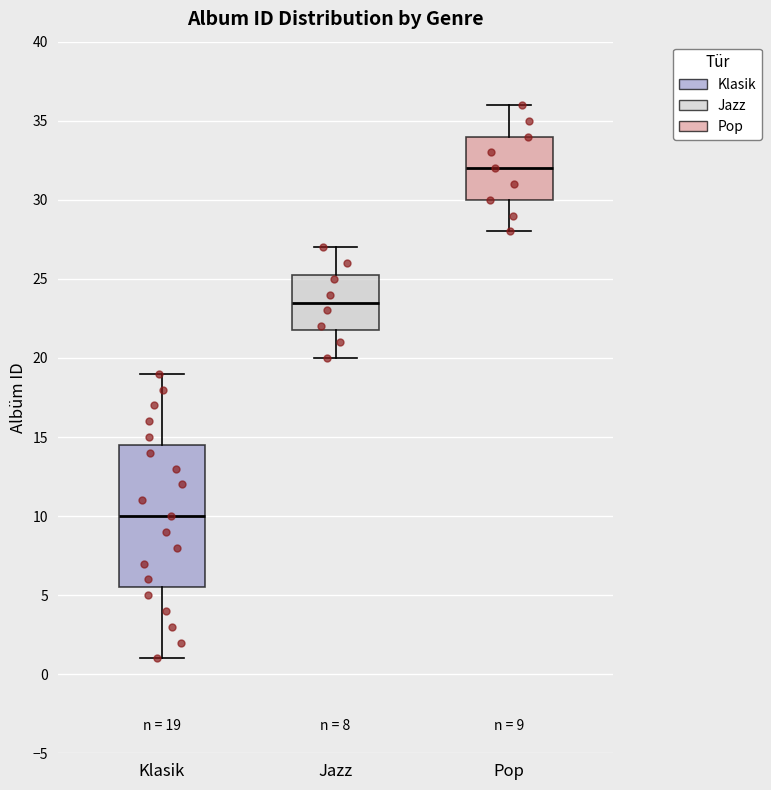

Which box is the tallest, from its lower edge to its upper edge?

Klasik